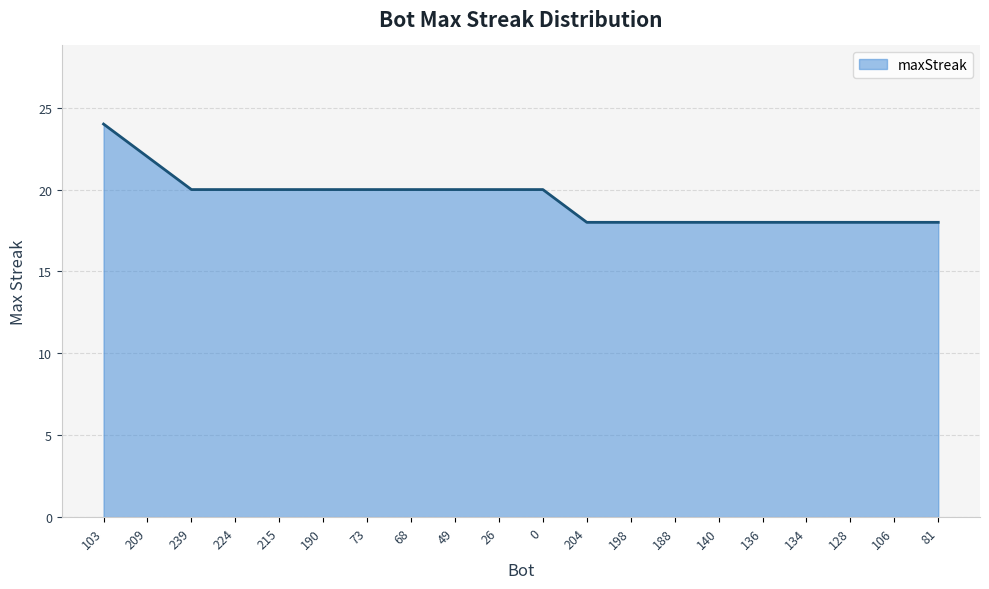

What is the smallest value displayed?

18